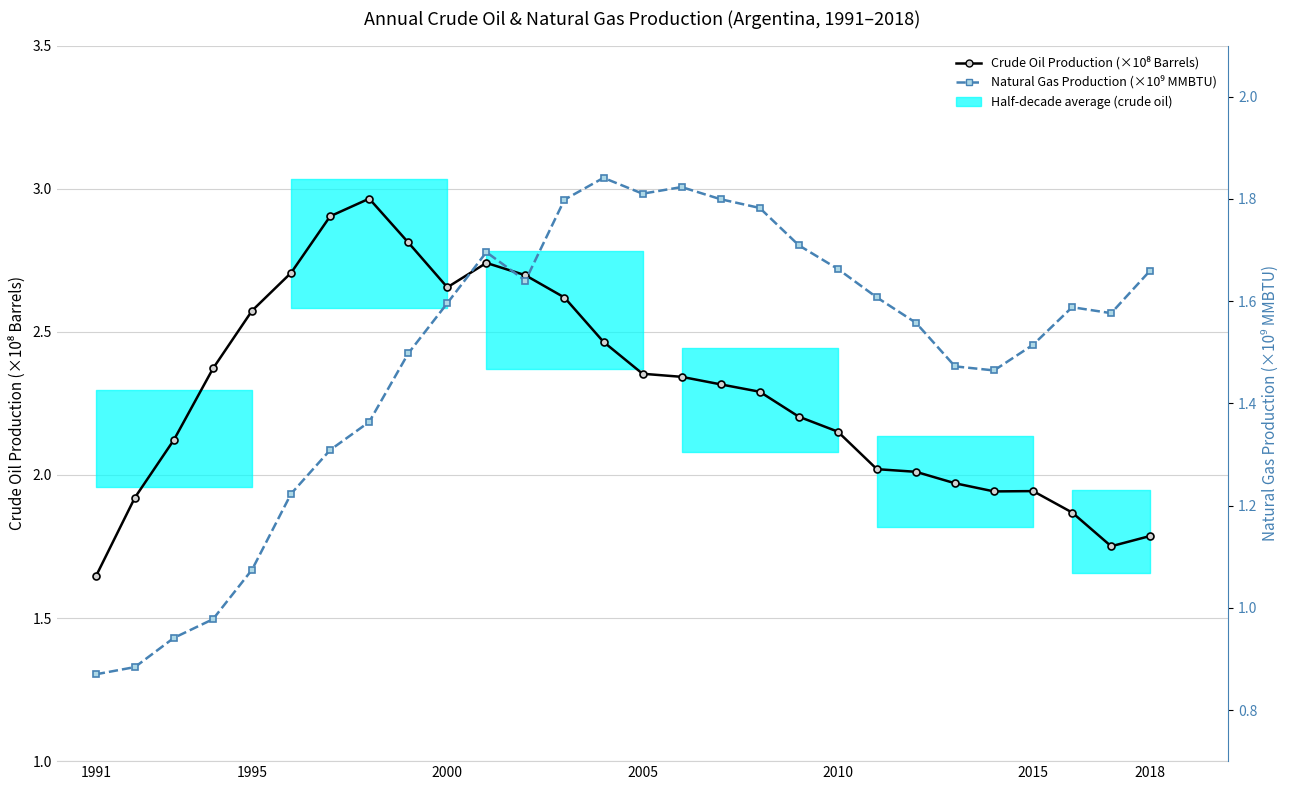

True or false: Crude Oil Production (×10⁸ Barrels) has more than 2 points higher than both neighbors.

True